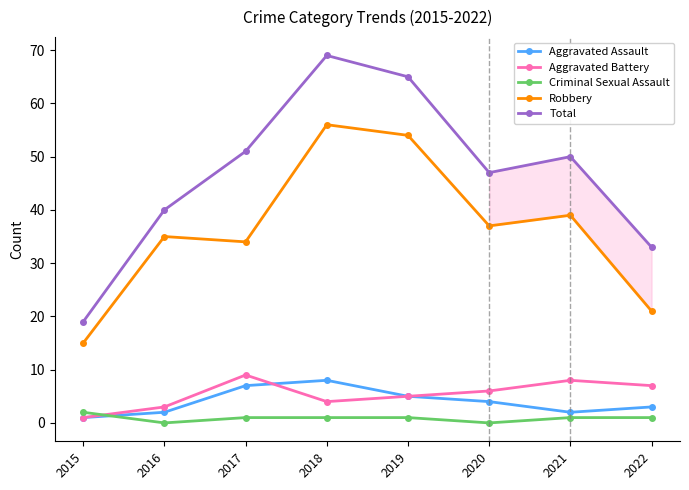

What is the value of the Aggravated Battery point at the 4th from the left?

4